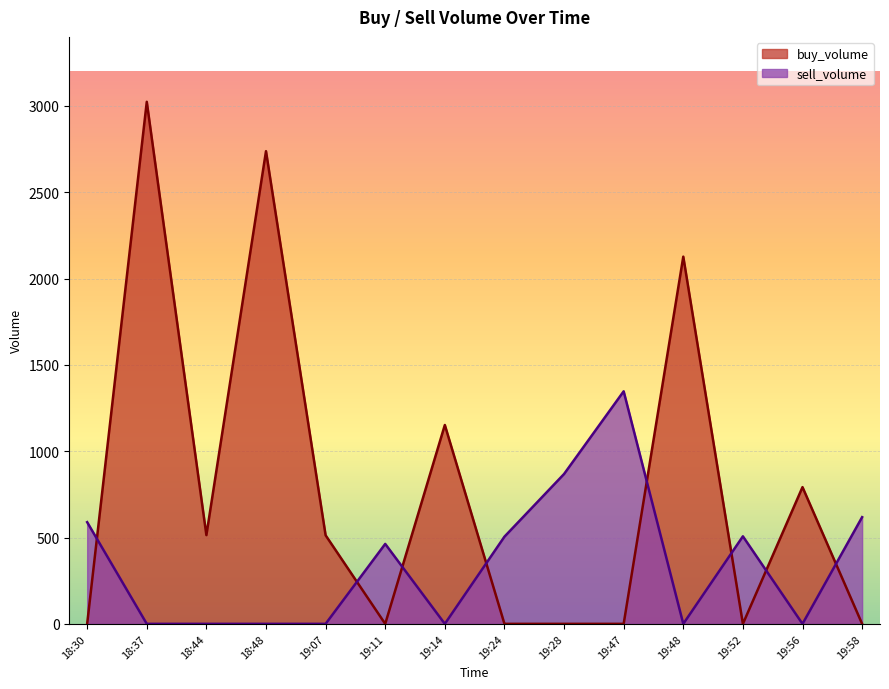

What is the label of the 14th point from the right?

18:30